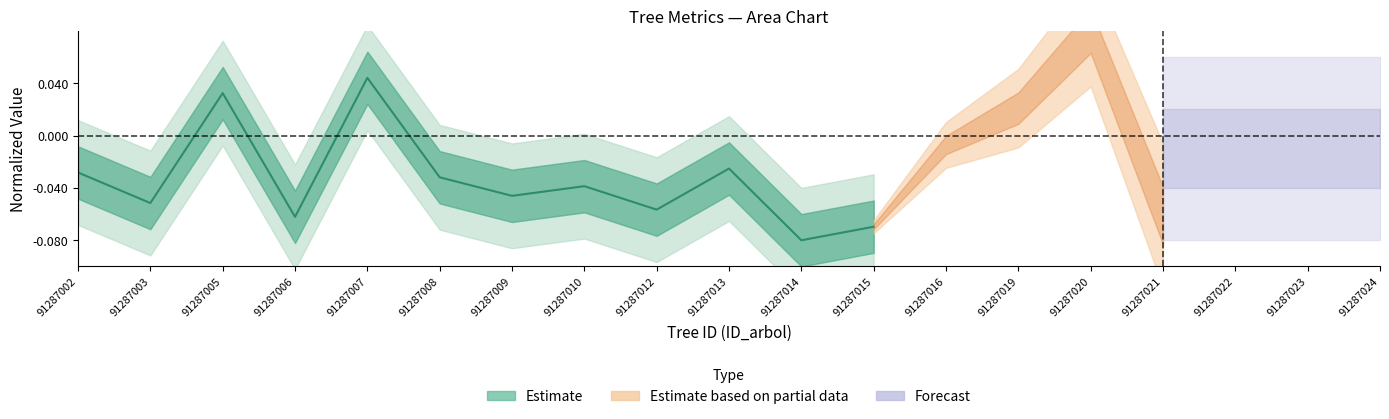

What is the sum of the values at 91287002 and 91287010?

-0.1